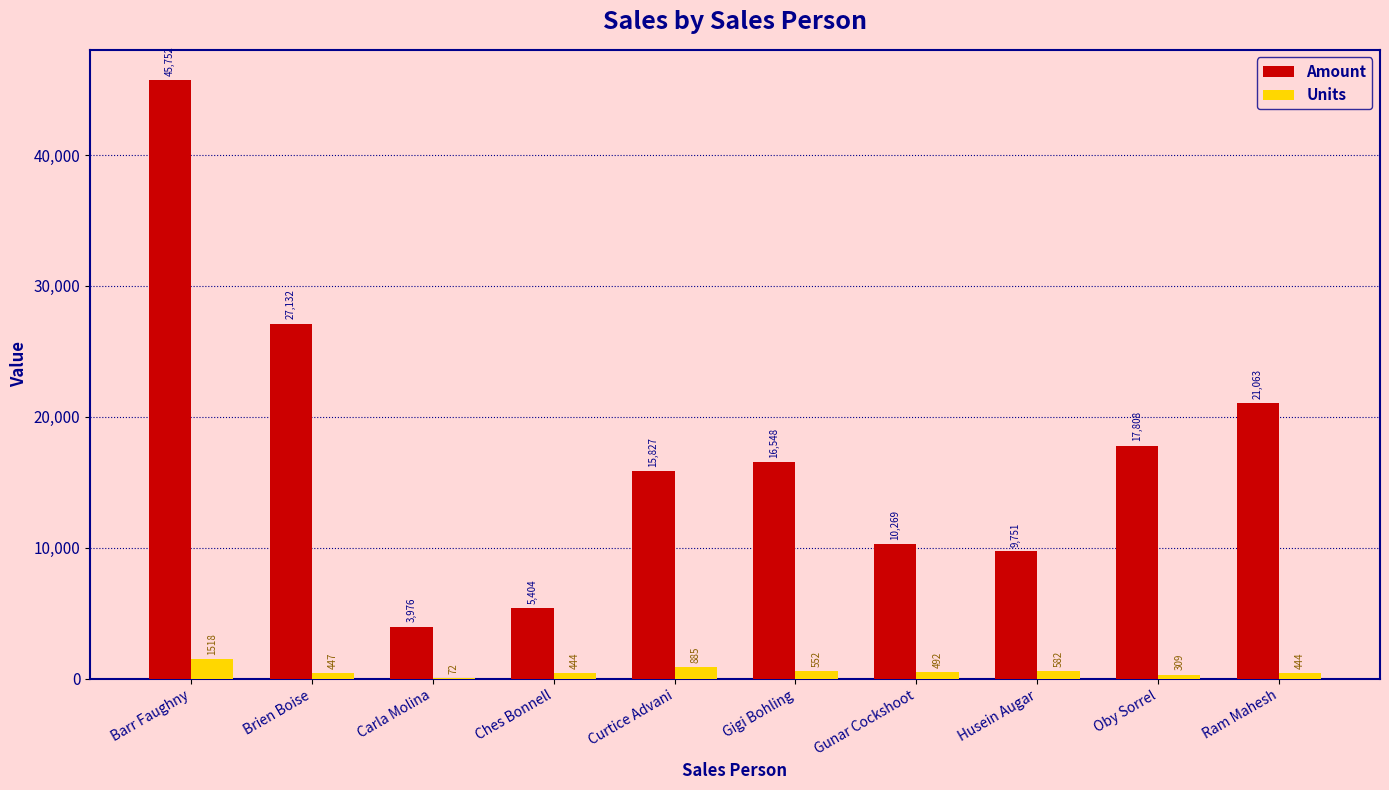

At which category is the sum across all series the highest?

Barr Faughny